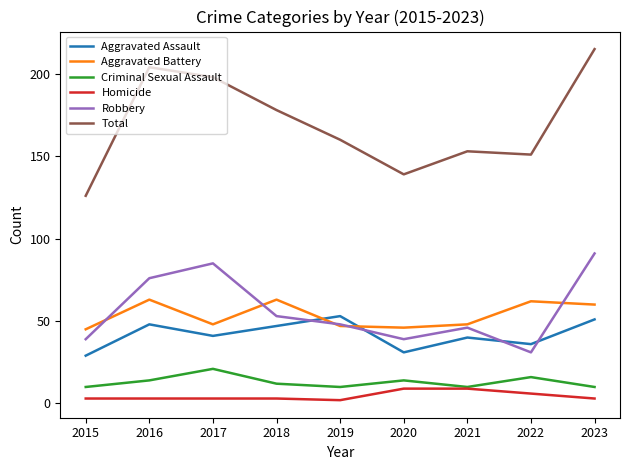

What is the spread (max minus min) of values at 2018?

175